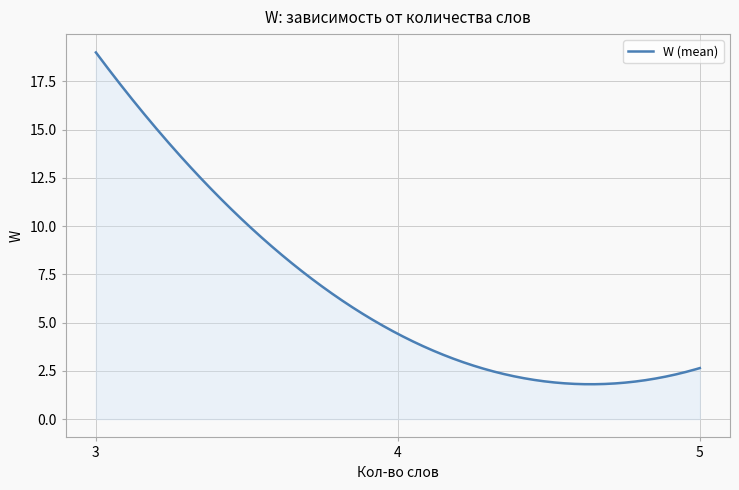

What is the difference between the maximum and minimum values?

17.2